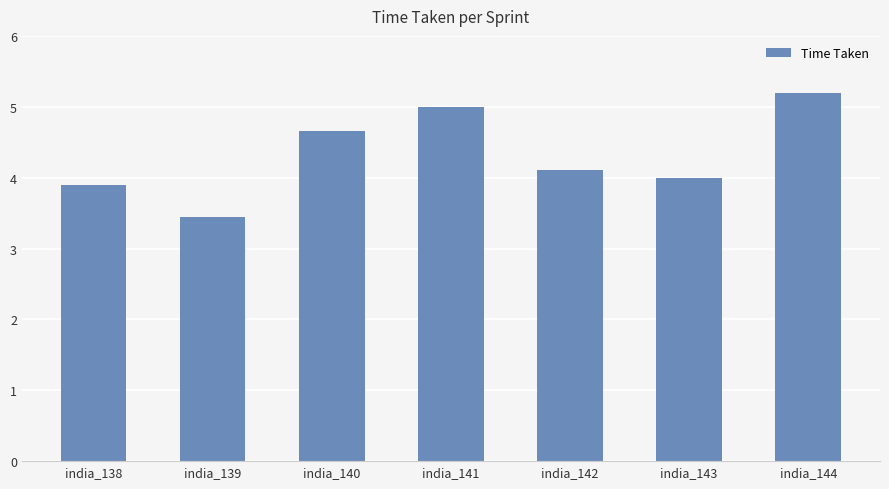

Does the chart contain any negative values?

No